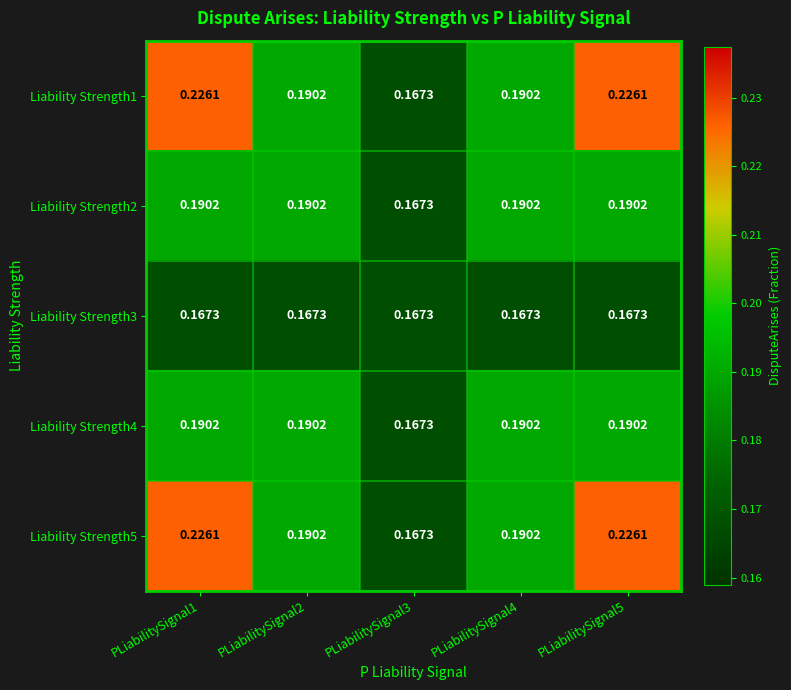

What is the total value across all series at PLiabilitySignal3?

0.8